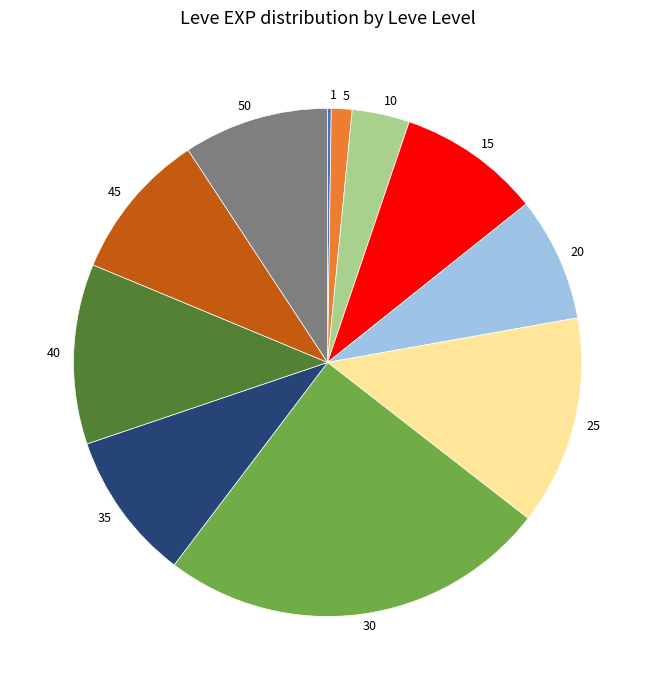

Approximately how many times larger is the value at 20 compared to 25?

0.6